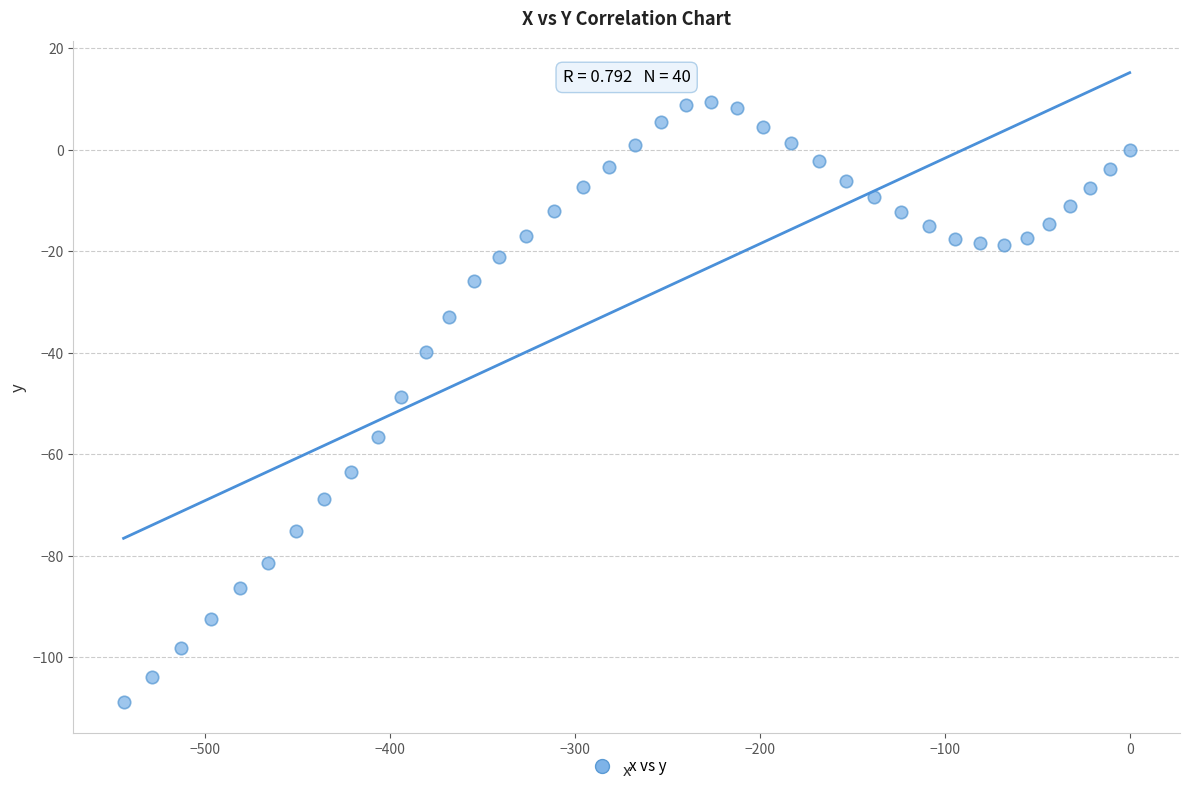

What is the range of X values (max minus min)?

543.9